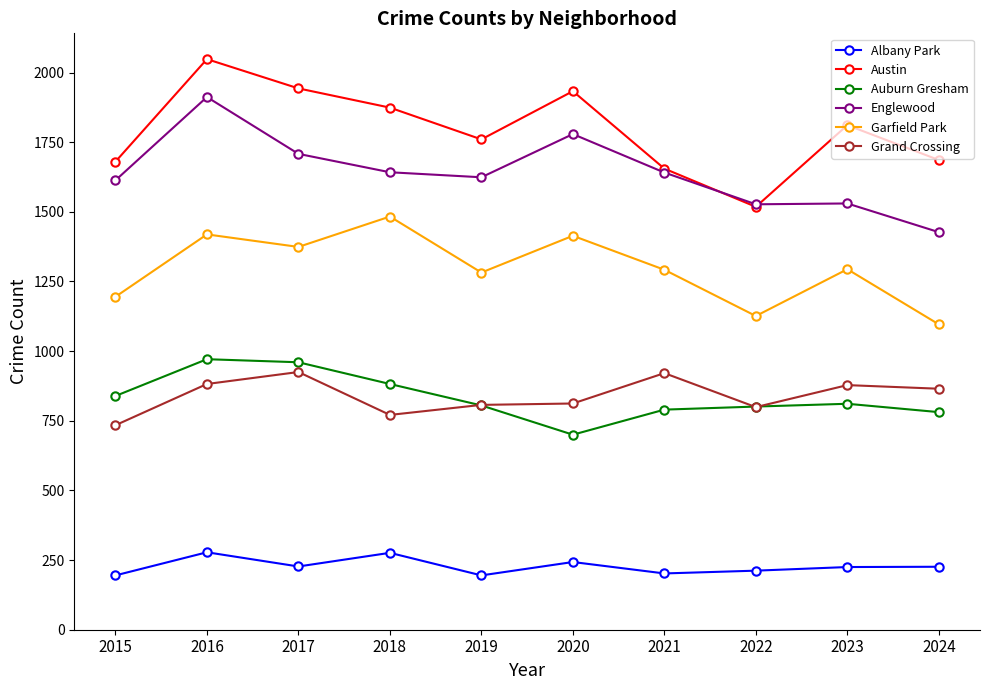

Which series has the largest total across all categories?

Austin